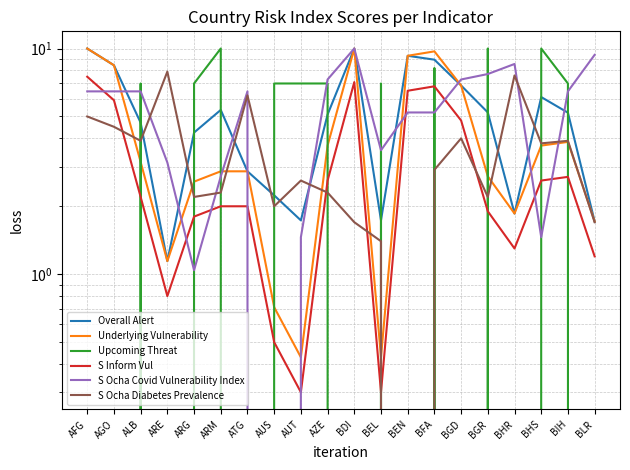

What is the maximum value shown in the chart?

10.0